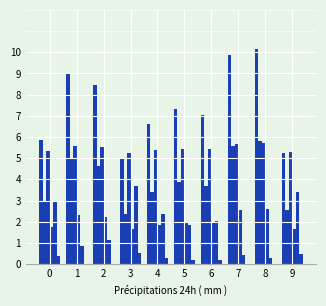

True or false: 1 has a value of 0.1 at 1.

False